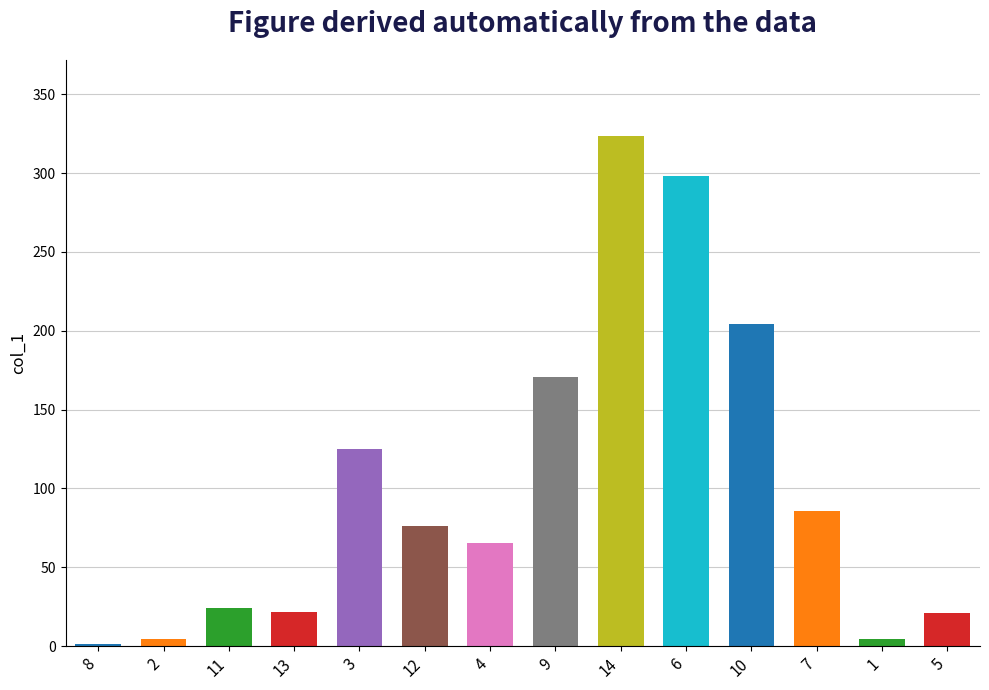

How many data points are above 76?

7